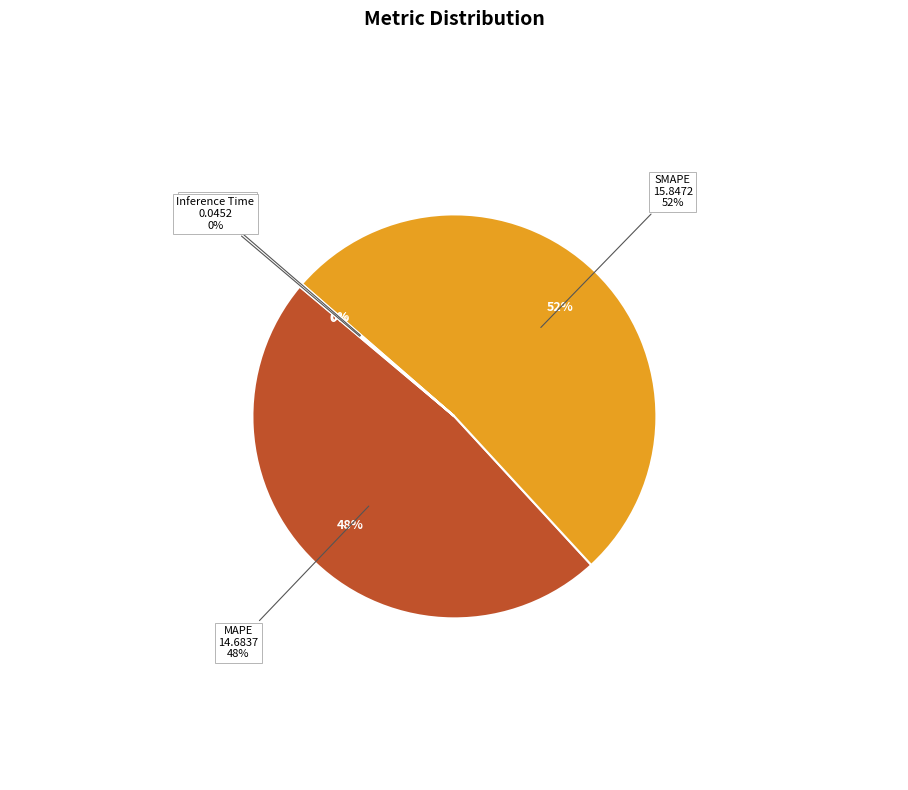

Is it true that Inference Time is 0% of the pie?

True